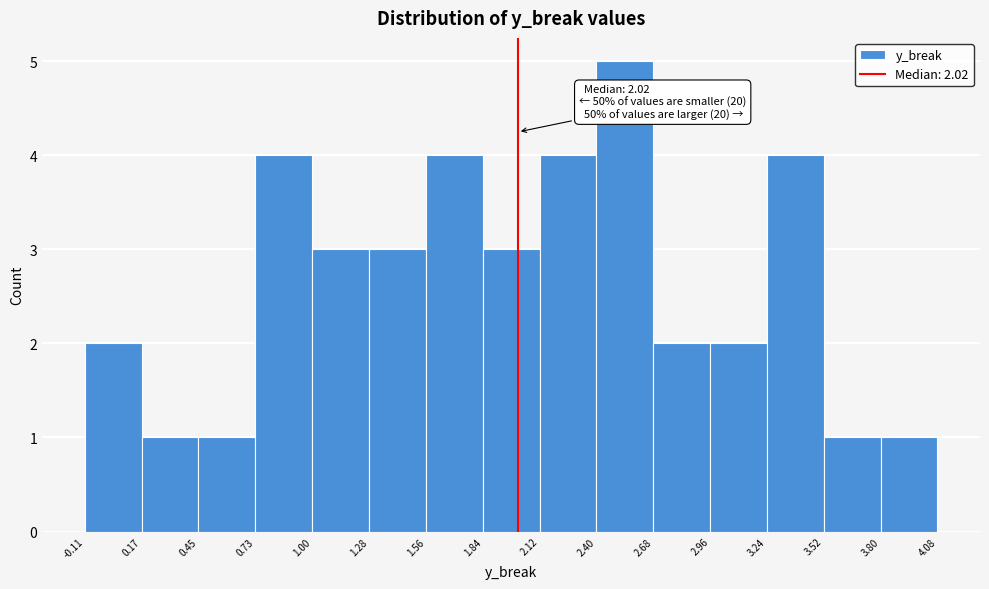

Over which range of the x-axis is the bar tallest?

2.40 to 2.68